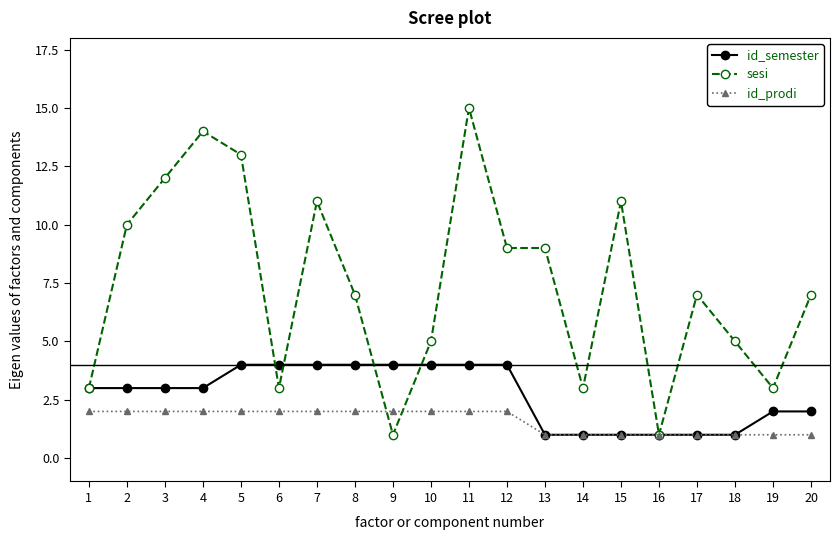

Rank the series by their average value, from highest to lowest.

sesi, id_semester, id_prodi